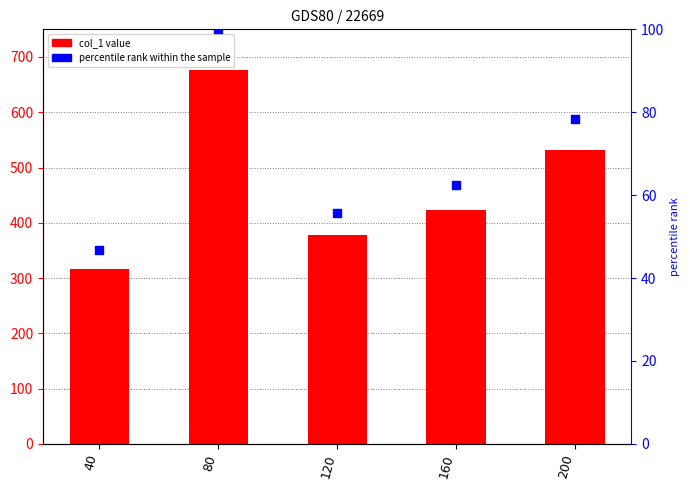

Which series has the widest spread of Y values?

col_1